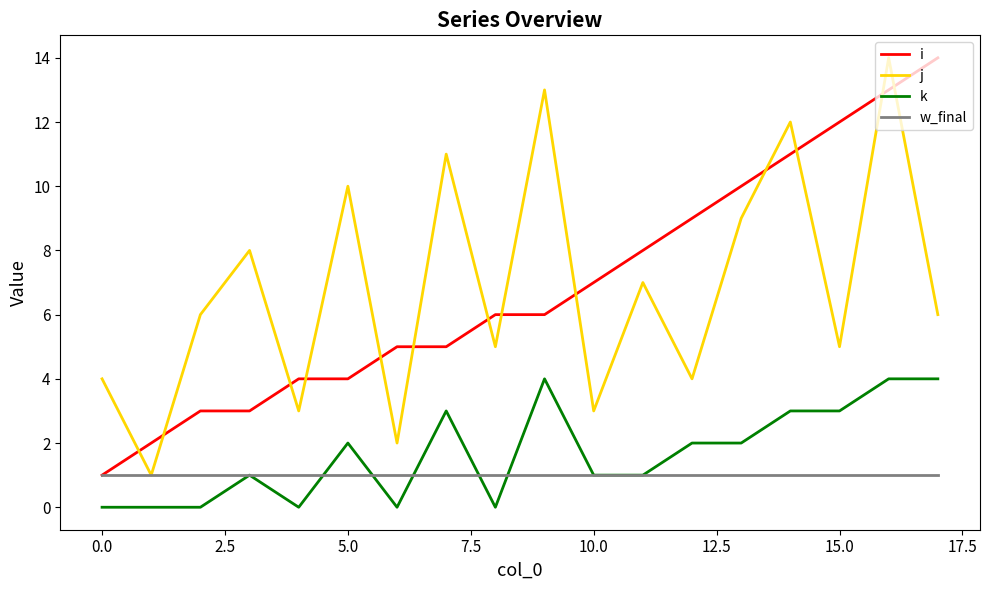

What is the sum of all j values?

123